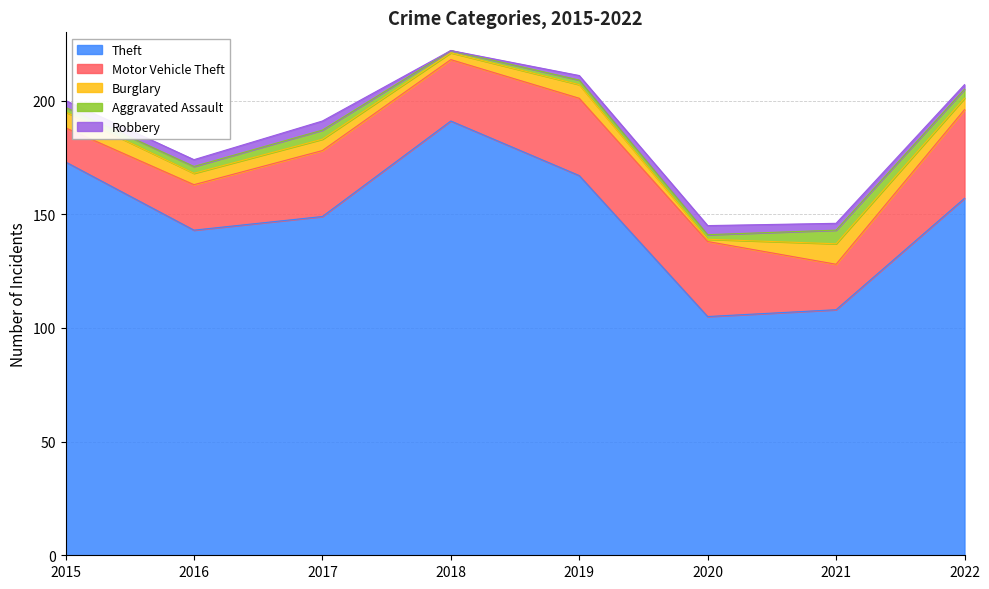

What is the difference between the highest and lowest values at 2016?

140